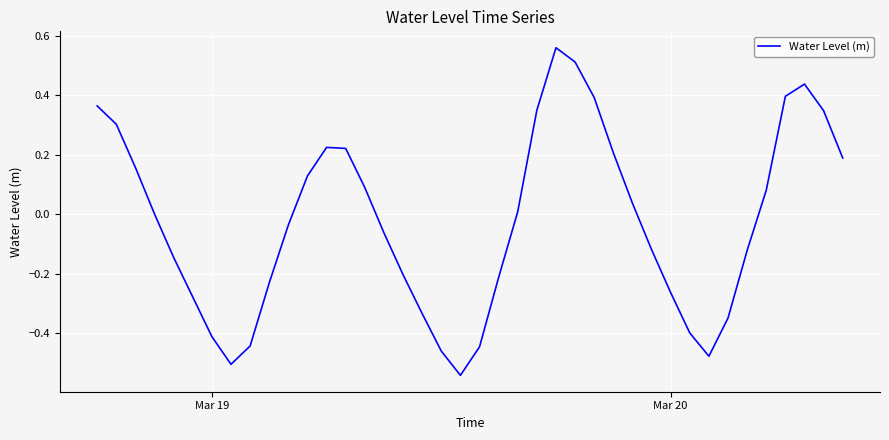

The value at Mar 19 is -0.2. True or false?

False